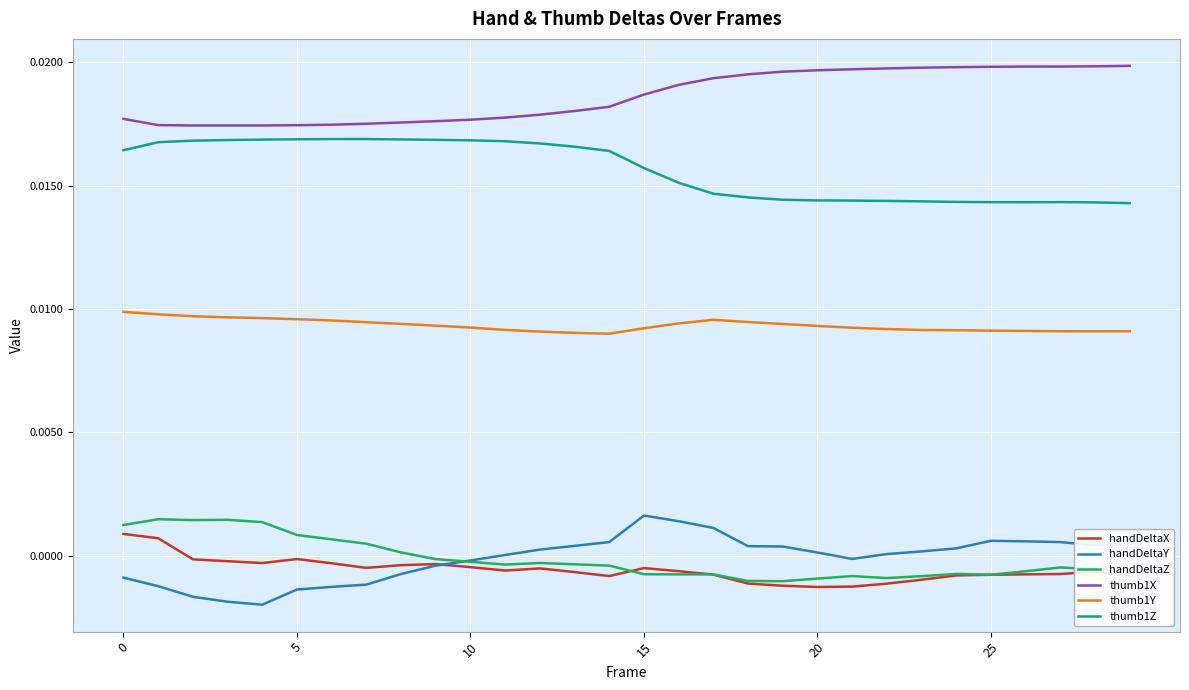

True or false: handDeltaY and thumb1X intersect in this chart.

False